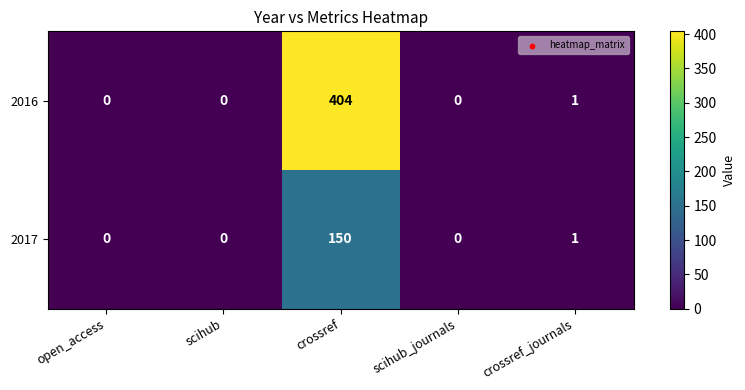

At how many categories does at least one series exceed 284?

1